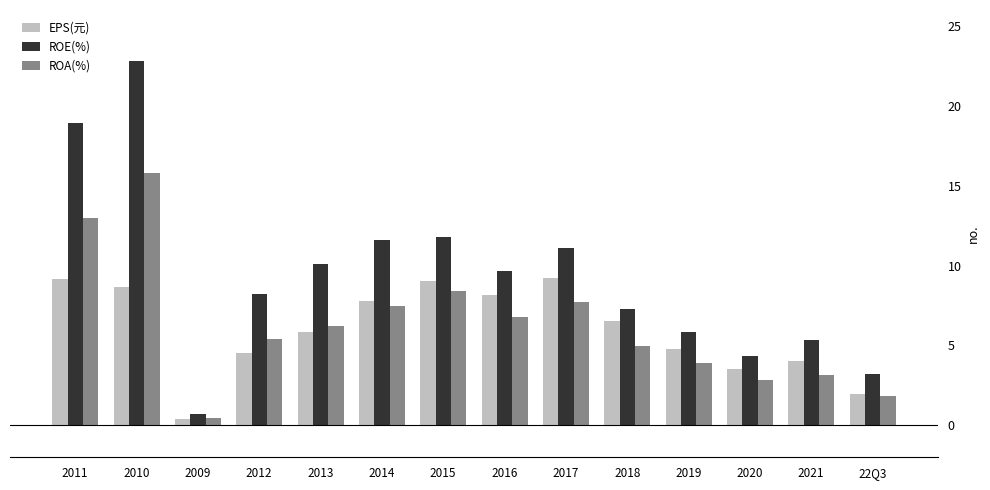

What is the label of the 8th bar from the left?

2016